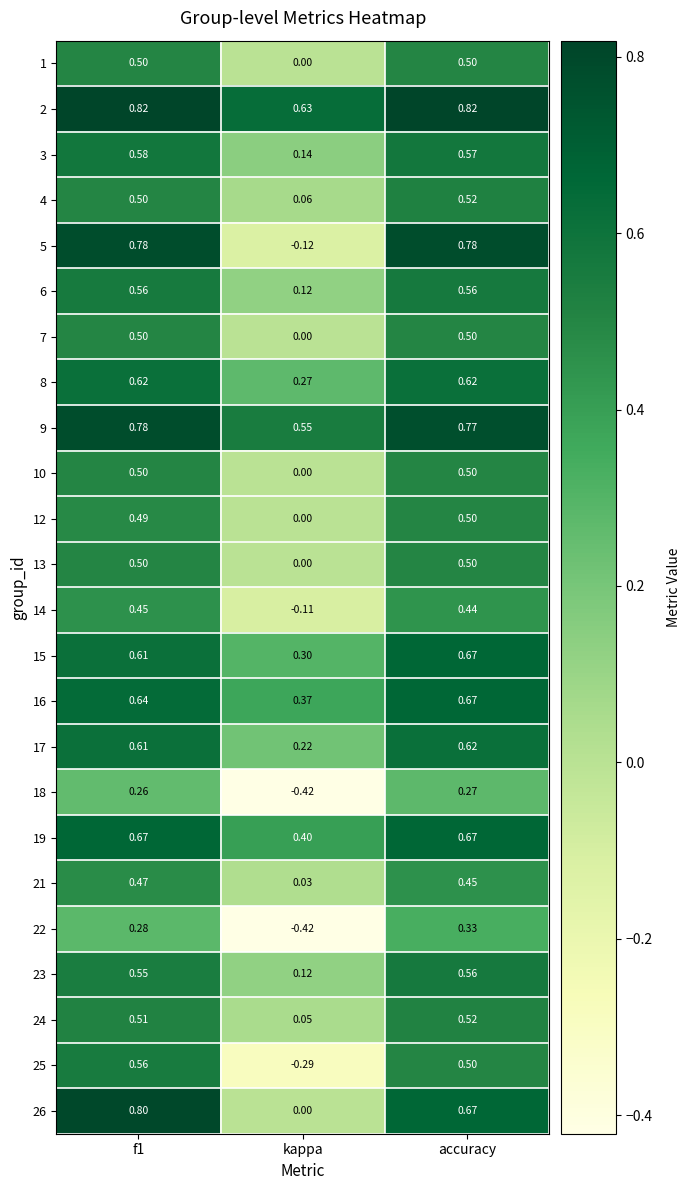

How many data points does each series have?

3